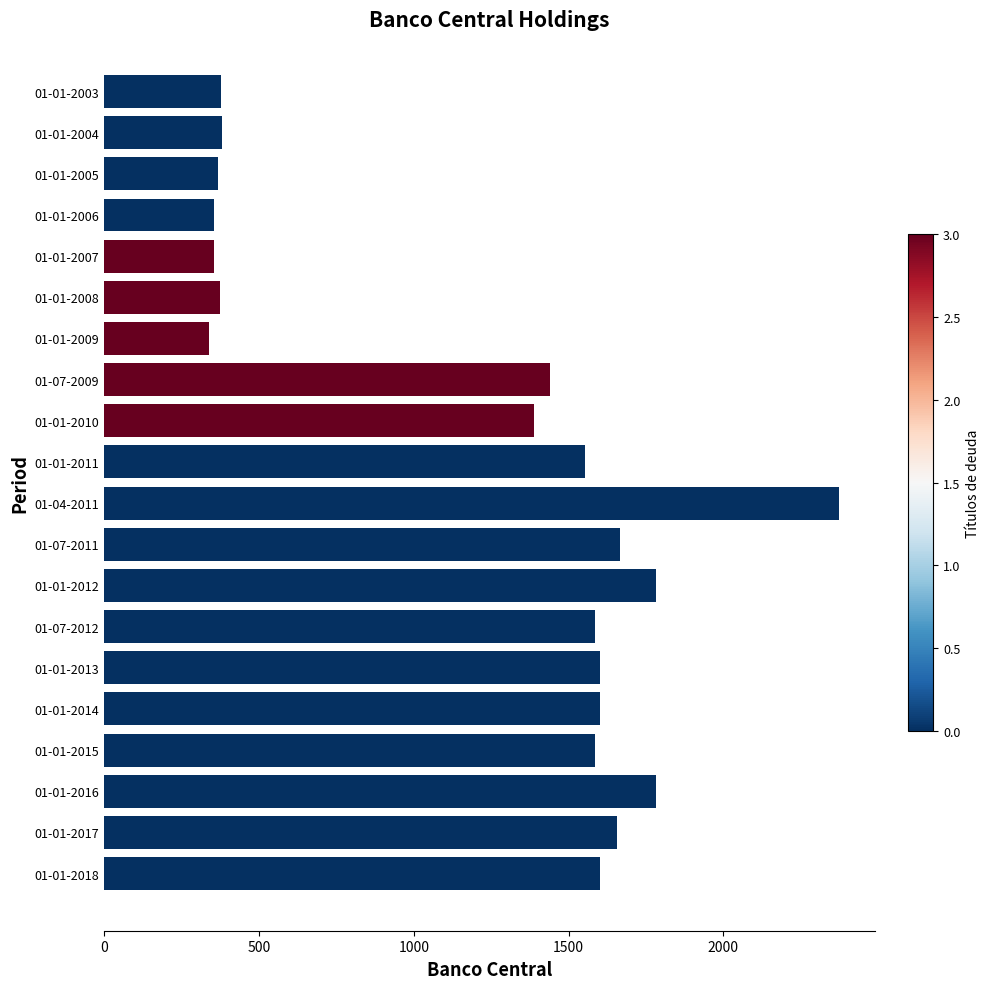

The value at 01-01-2009 is 183. True or false?

False